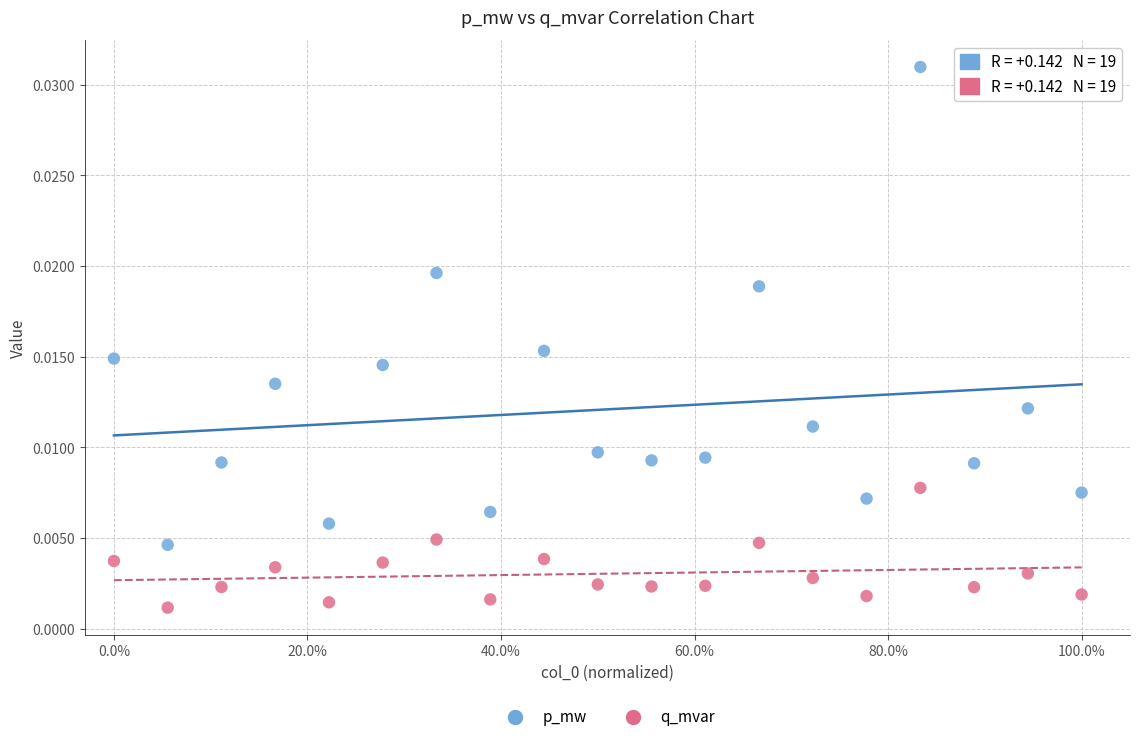

Which series has the widest spread of Y values?

p_mw